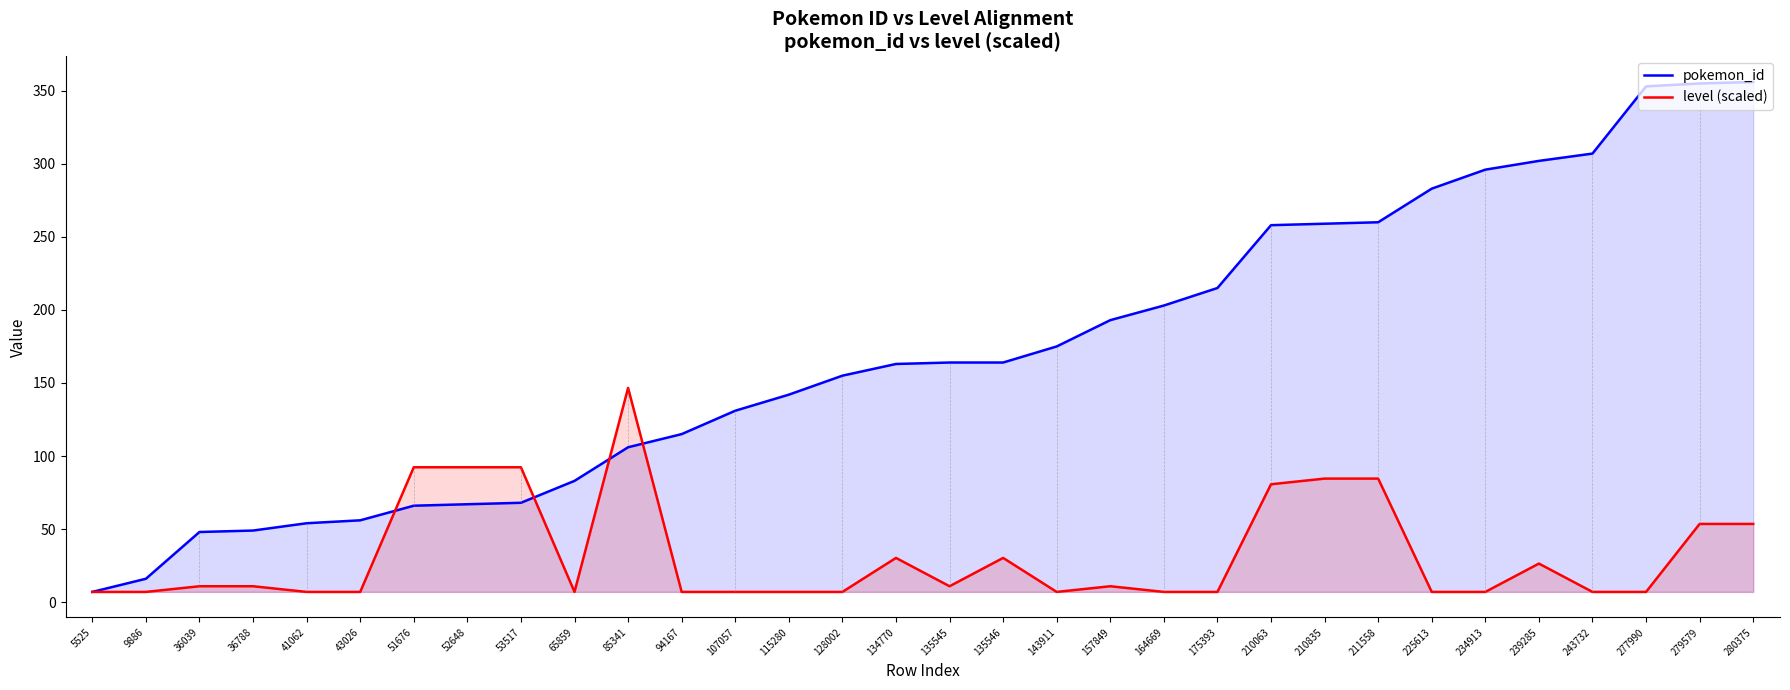

Where is pokemon_id nearest to the value 181?

143911